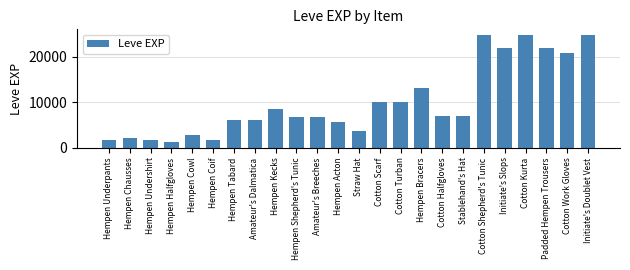

What is the smallest value displayed?

1160